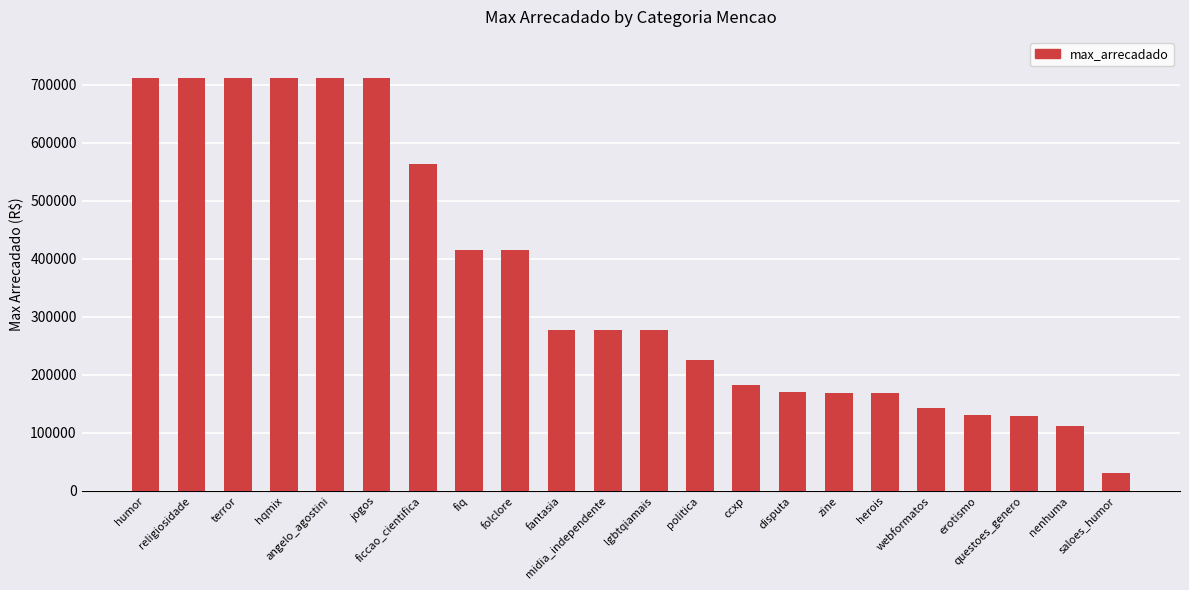

Count the number of values greater than 277204.

11